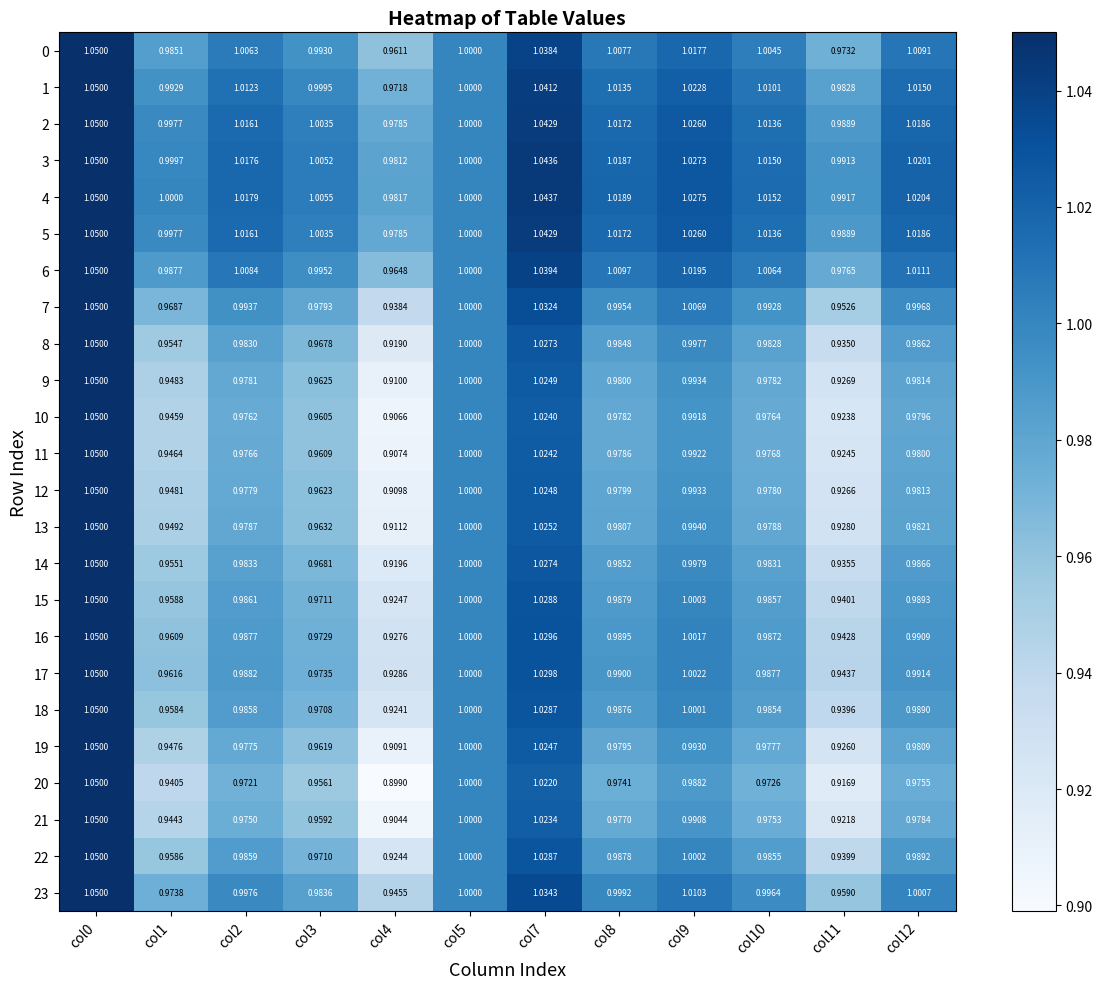

Is the value of 9 at col3 greater than the value of 5 at col12?

No